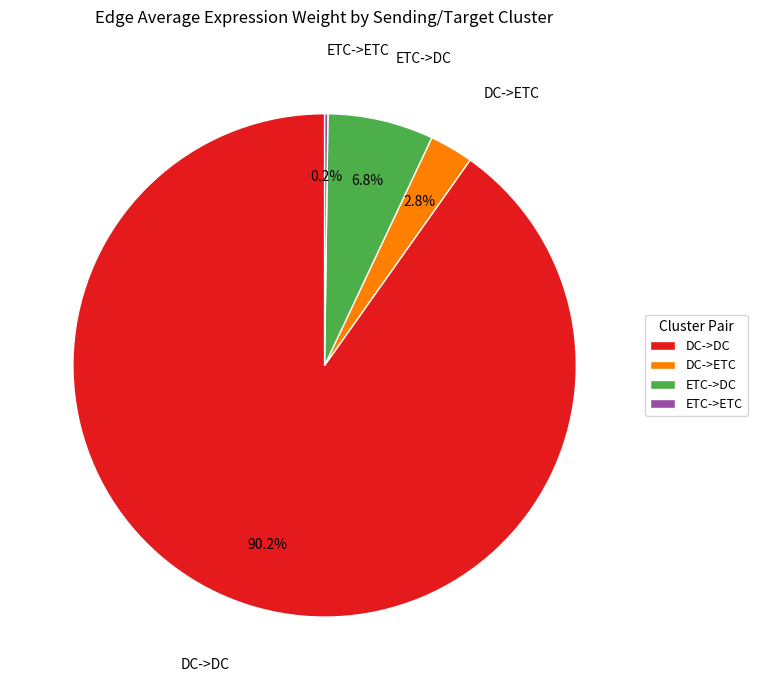

Which category has the biggest portion of the pie?

DC->DC